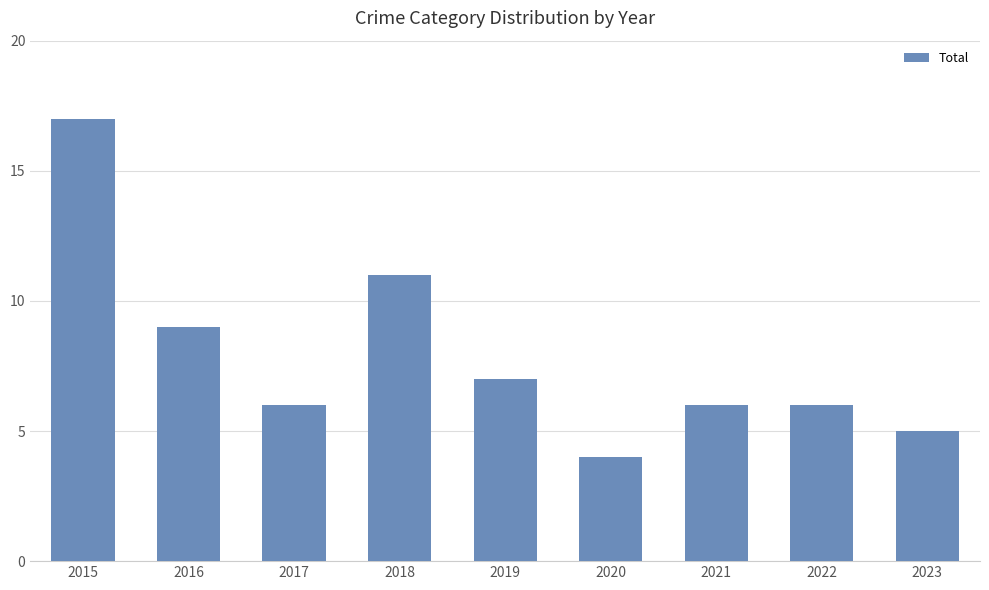

At which label does the data first exceed 6?

2015